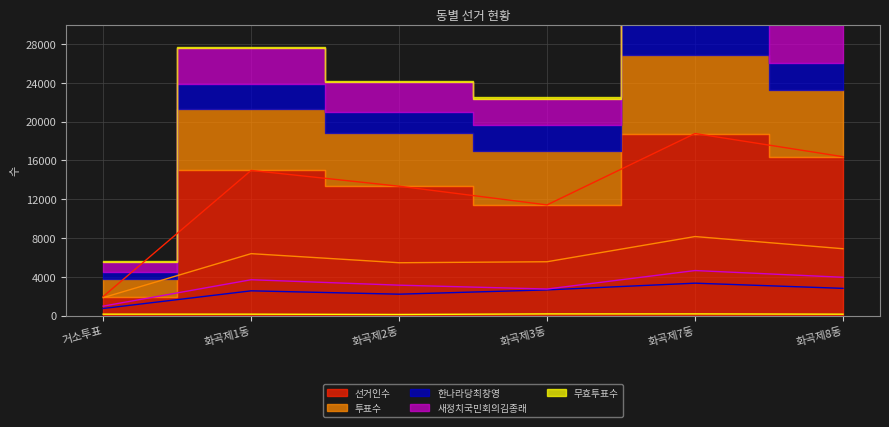

Count the number of categories in the chart.

6